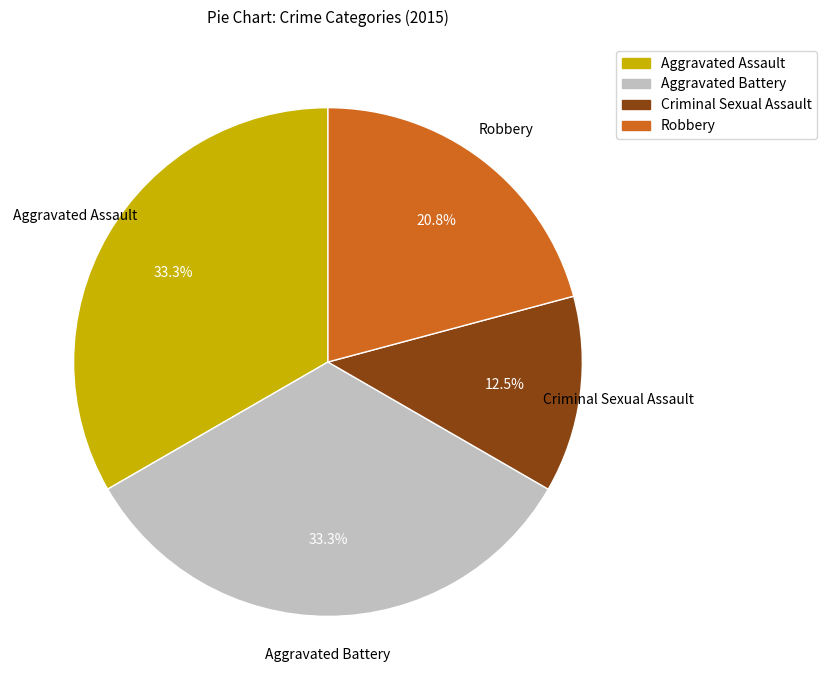

Is Robbery the majority of the pie?

No